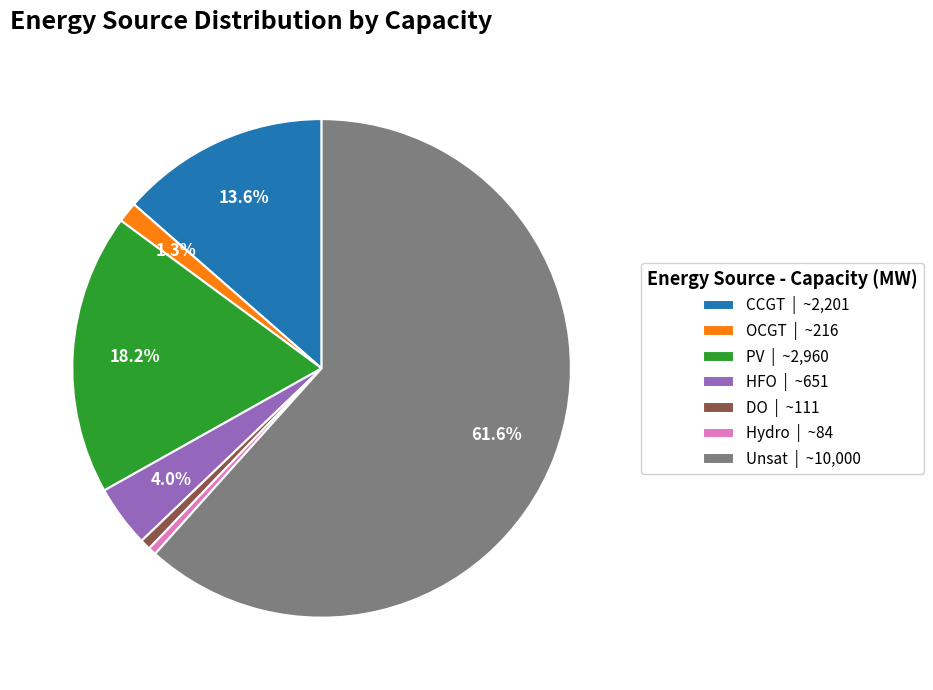

Do OCGT | ~216 and Unsat | ~10,000 together represent more than half of the pie?

Yes